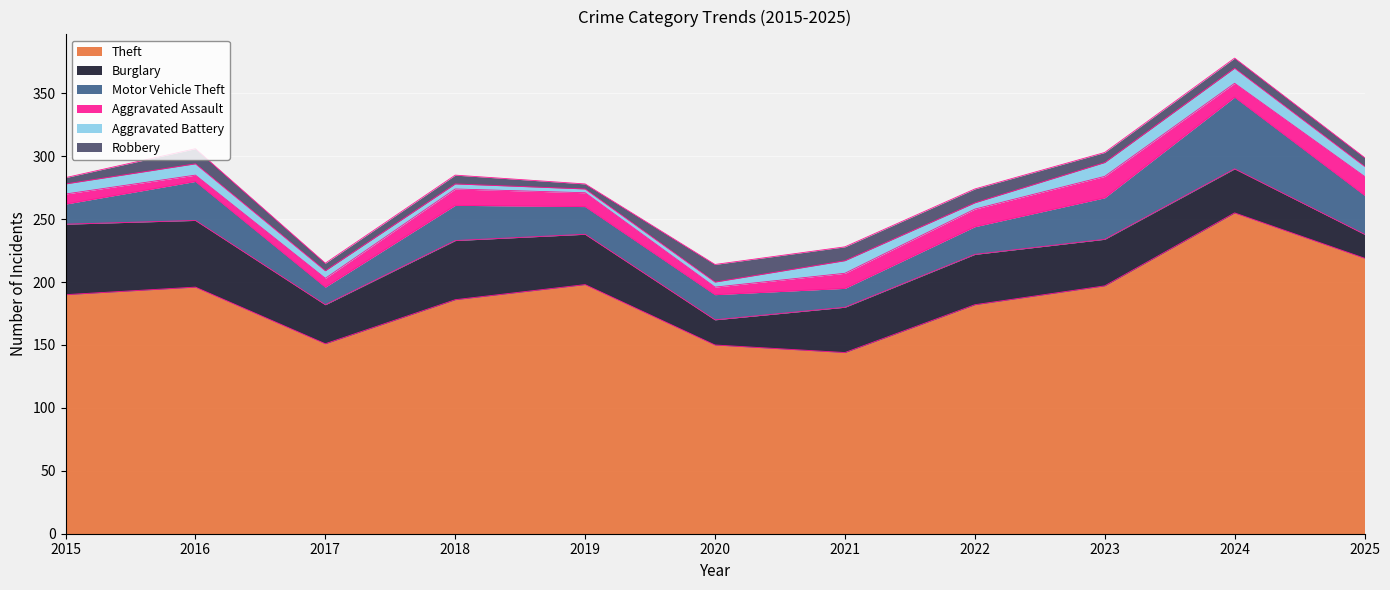

What is the value of the Aggravated Battery point at the 7th from the left?

10